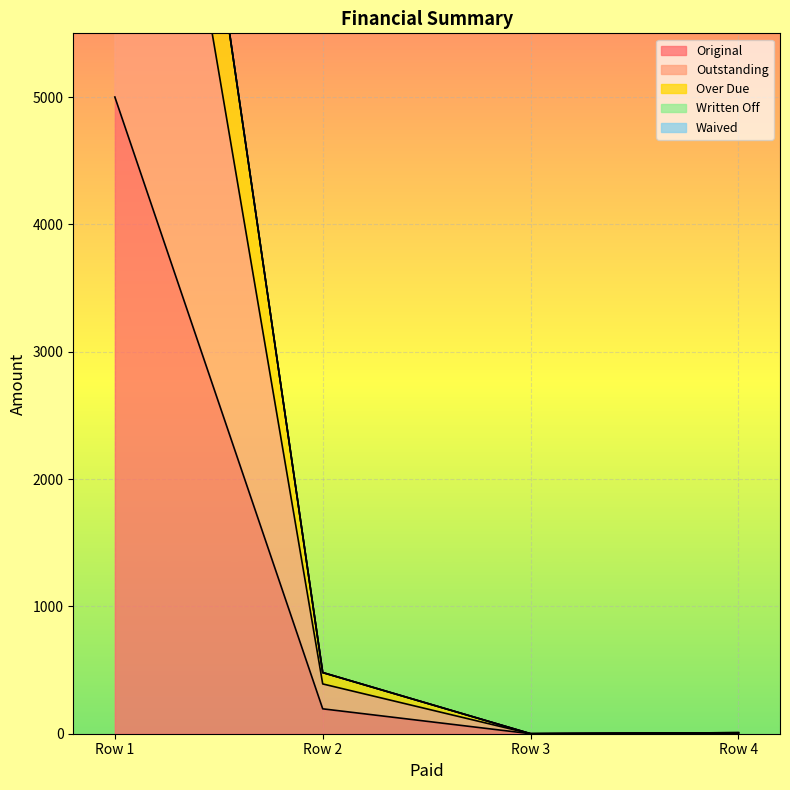

True or false: Over Due has more than 2 interior local peaks.

False